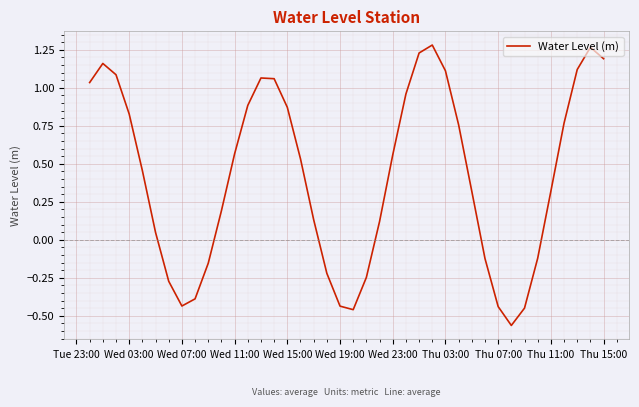

What is the difference between the maximum and minimum values?

1.8